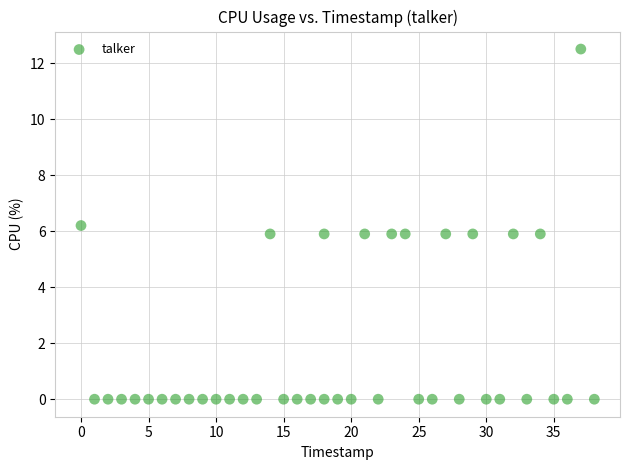

What is the range of Y values (max minus min)?

12.5